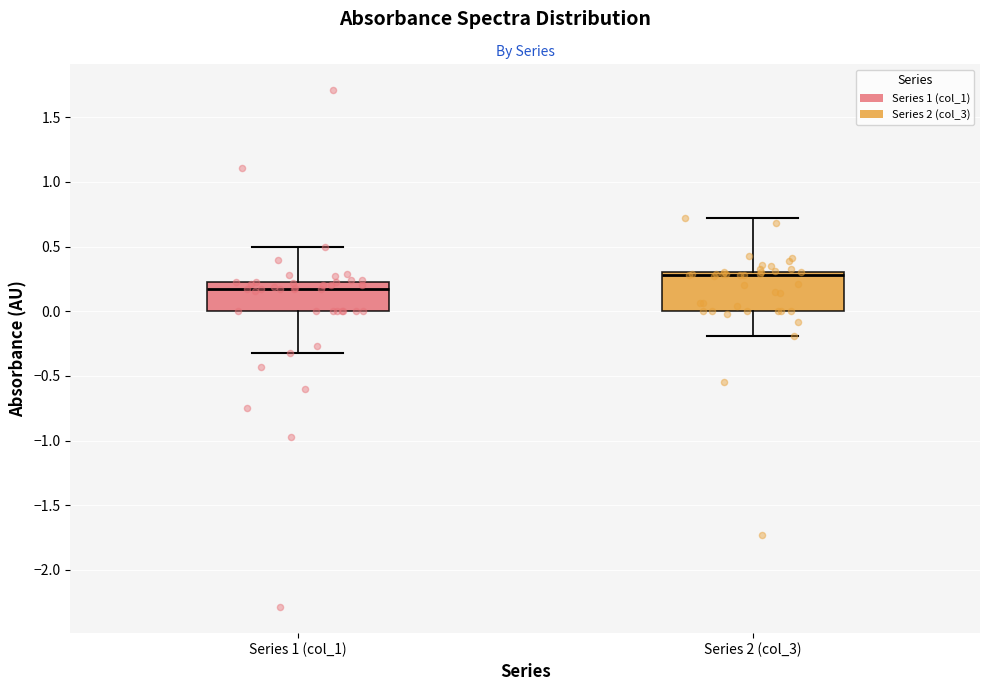

Reading left to right, transcribe this box plot: for each box, give where its median line is, the range the box spans, and where its two whiskers end, as read against the y-axis. The values are not printed on the chart, so give them approximately, as read against the axis.

Series 1 (col_1): median 0.15, box 0.00 to 0.25, whiskers -0.30 to 0.50
Series 2 (col_3): median 0.30 (just below the box's upper edge), box 0.00 to 0.30, whiskers -0.20 to 0.70